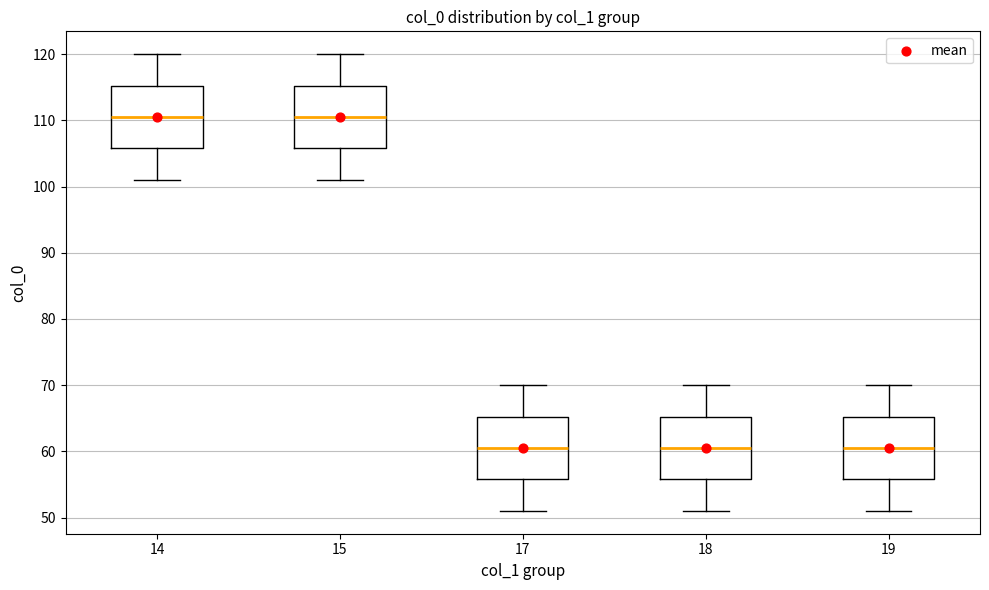

Where is the lower edge of the box at x = 15 on the y-axis? The values are not printed on the chart, so give them approximately, as read against the axis.

106